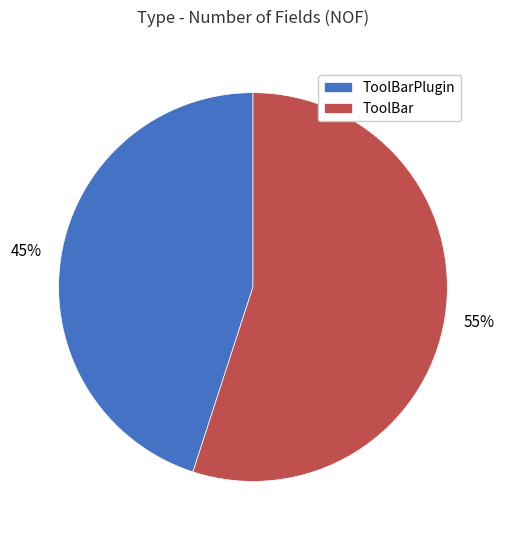

Is ToolBar the majority of the pie?

Yes